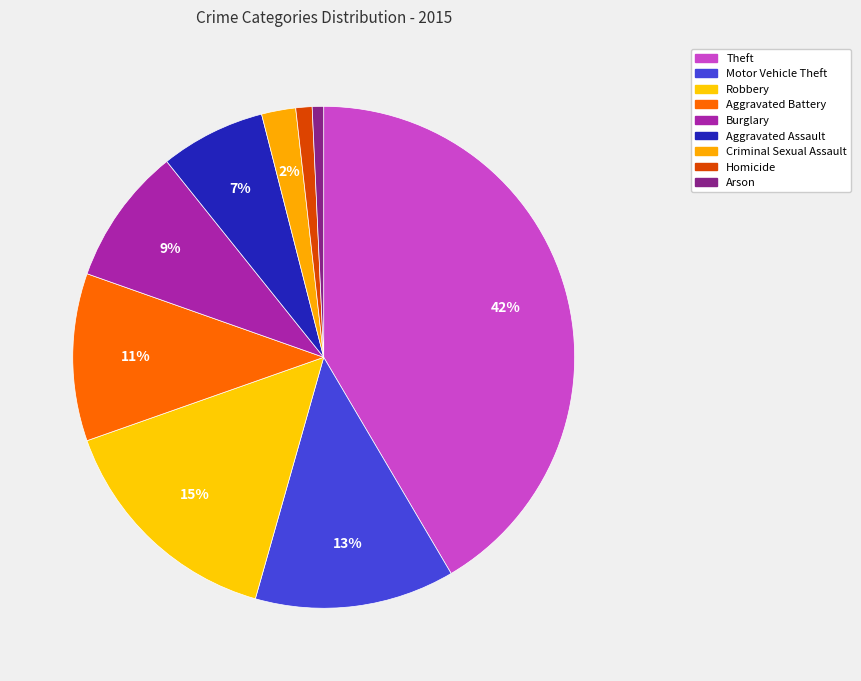

To the nearest percent, what portion does Aggravated Assault represent?

7%